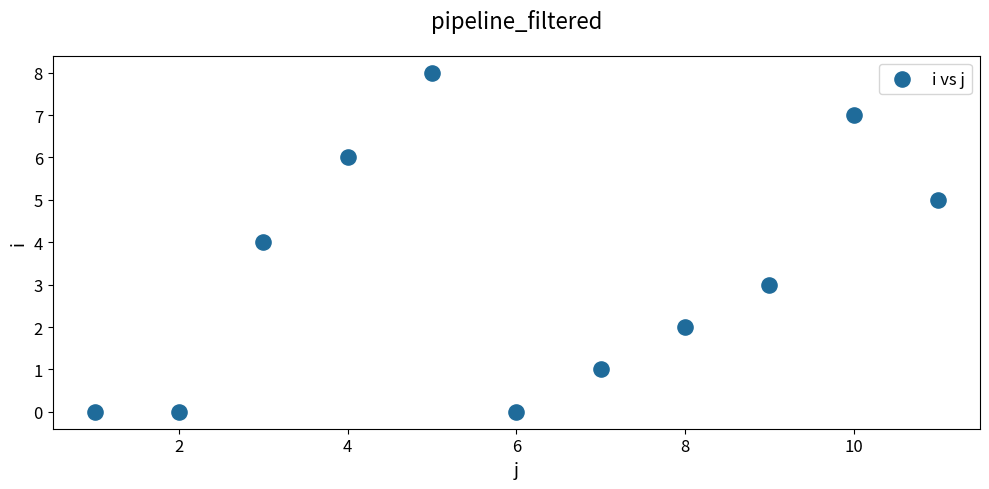

What is the range of Y values (max minus min)?

8